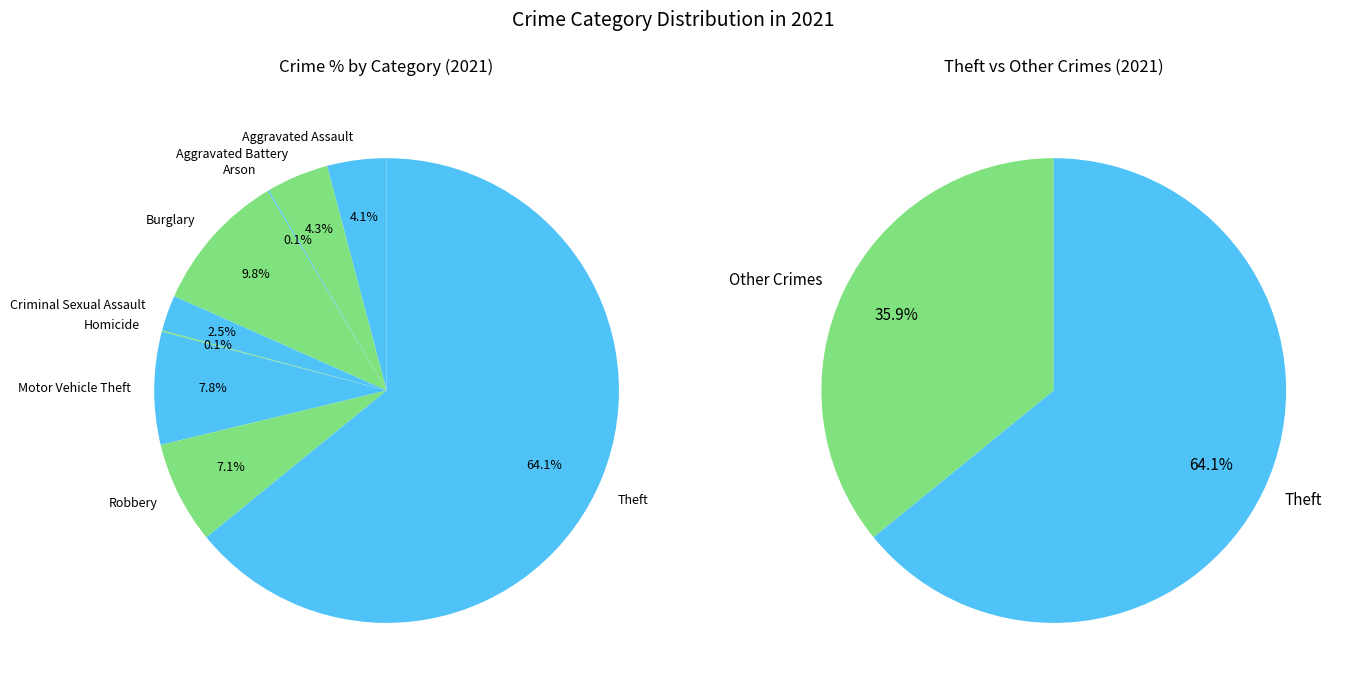

Is Burglary the majority of the pie?

No